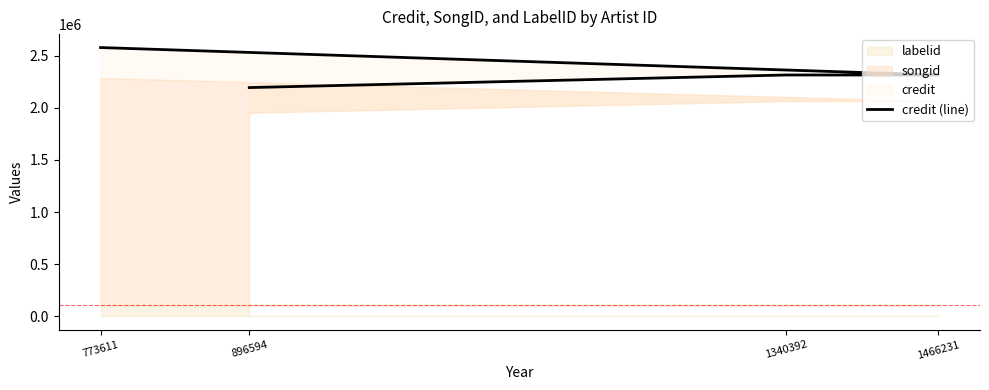

Reading left to right, transcribe all the data shown in this chart.

896594=2193102	1340392=2313723	1466231=2313723	773611=2576677